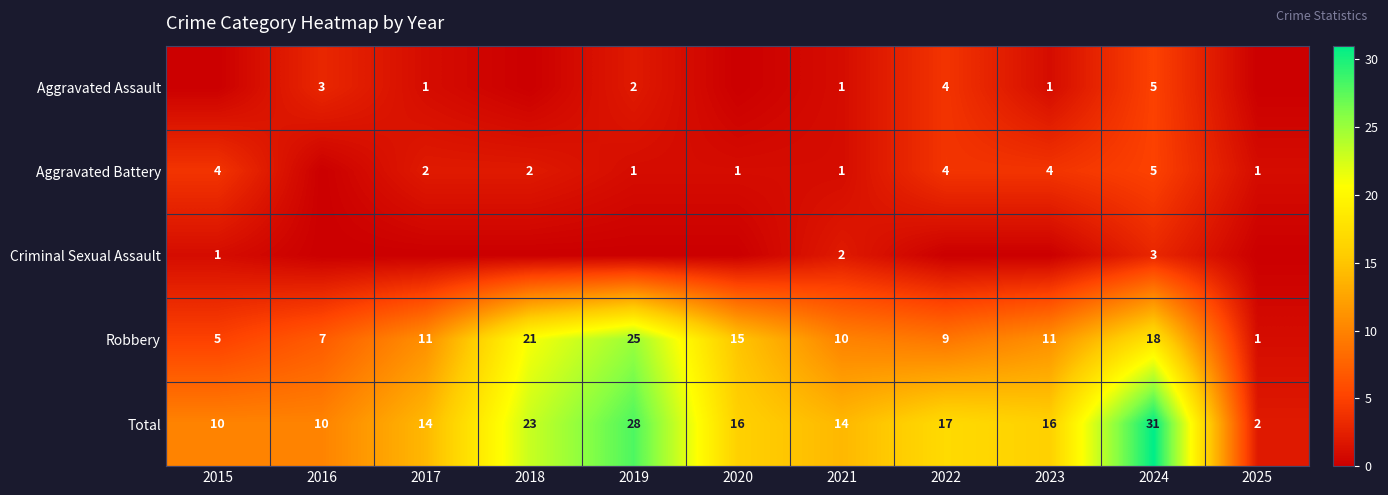

What is the total value across all series at 2024?

62